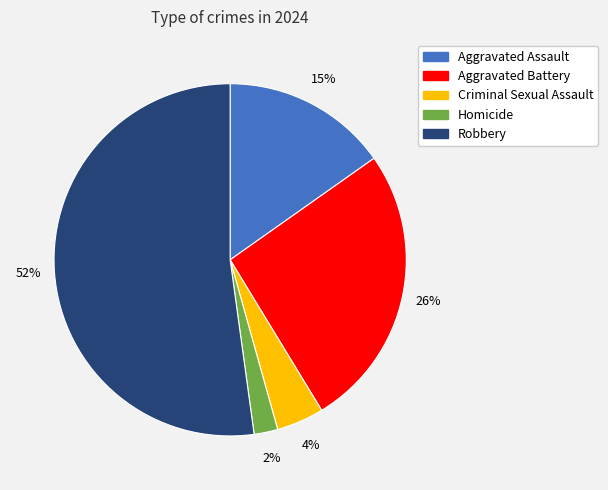

True or false: Robbery accounts for 52% of the total.

True